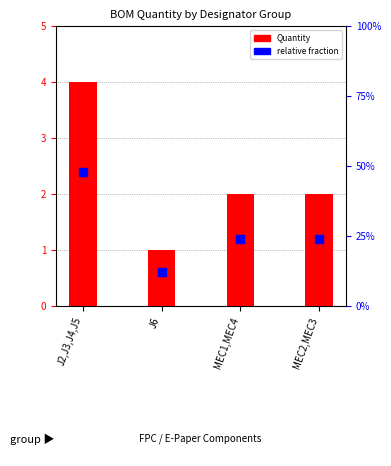

What are all the series names shown in the legend?

Quantity, relative fraction